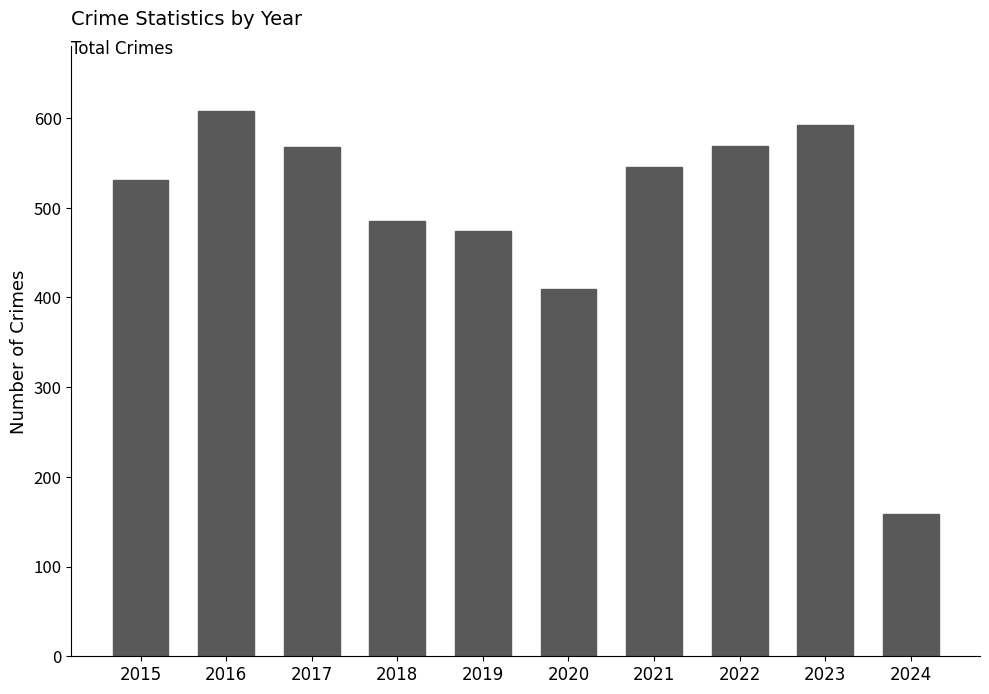

What is the change in value from 2017 to 2023?

+24